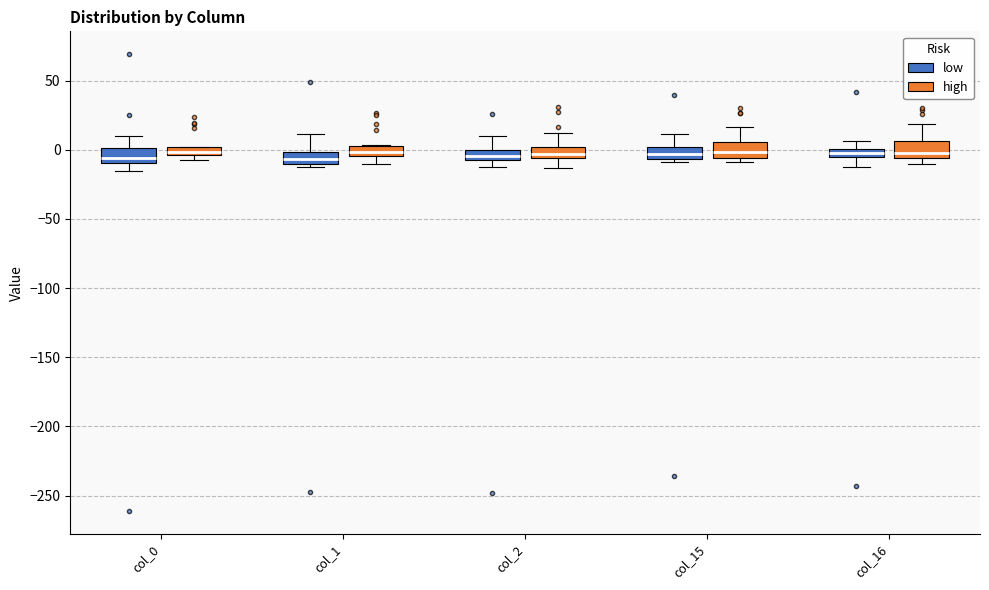

Where does the lower whisker of the box for col_2 (low) end on the y-axis? The values are not printed on the chart, so give them approximately, as read against the axis.

-15